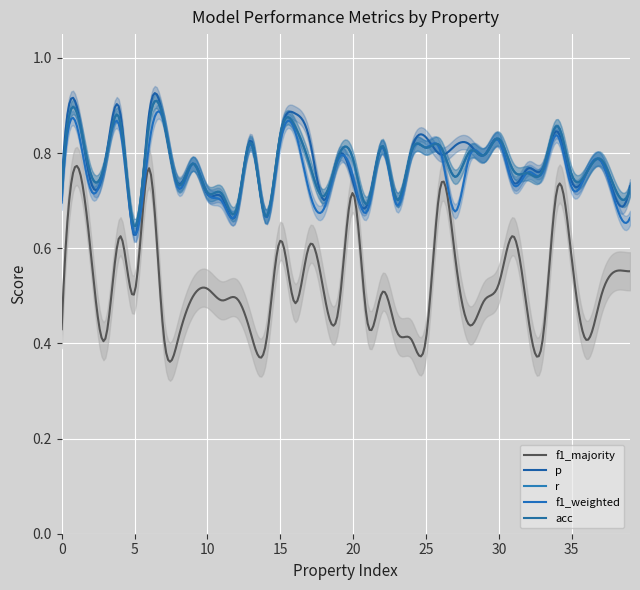

Reading left to right, list all the values displayed in this chart.

p: 0.7	0.9	0.7	0.8	0.9	0.6	0.9	0.9	0.7	0.8	0.7	0.7	0.7	0.8	0.7	0.8	0.9	0.8	0.7	0.8	0.7	0.7	0.8	0.7	0.8	0.8	0.8	0.8	0.8	0.8	0.8	0.7	0.8	0.8	0.8	0.7	0.8	0.8	0.7	0.7
r: 0.7	0.9	0.8	0.8	0.9	0.6	0.9	0.9	0.7	0.8	0.7	0.7	0.7	0.8	0.7	0.8	0.9	0.8	0.7	0.8	0.8	0.7	0.8	0.7	0.8	0.8	0.8	0.8	0.8	0.8	0.8	0.8	0.8	0.8	0.9	0.8	0.8	0.8	0.7	0.7
f1_weighted: 0.7	0.9	0.7	0.8	0.9	0.6	0.8	0.9	0.7	0.8	0.7	0.7	0.7	0.8	0.7	0.8	0.8	0.7	0.7	0.8	0.8	0.7	0.8	0.7	0.8	0.8	0.8	0.7	0.8	0.8	0.8	0.7	0.8	0.8	0.8	0.7	0.8	0.8	0.7	0.7
acc: 0.7	0.9	0.8	0.8	0.9	0.6	0.9	0.9	0.7	0.8	0.7	0.7	0.7	0.8	0.7	0.8	0.9	0.8	0.7	0.8	0.8	0.7	0.8	0.7	0.8	0.8	0.8	0.8	0.8	0.8	0.8	0.8	0.8	0.8	0.9	0.8	0.8	0.8	0.7	0.7
f1_majority: 0.4	0.8	0.6	0.4	0.6	0.5	0.8	0.4	0.4	0.5	0.5	0.5	0.5	0.4	0.4	0.6	0.5	0.6	0.5	0.5	0.7	0.4	0.5	0.4	0.4	0.4	0.7	0.6	0.4	0.5	0.5	0.6	0.5	0.4	0.7	0.6	0.4	0.5	0.6	0.6